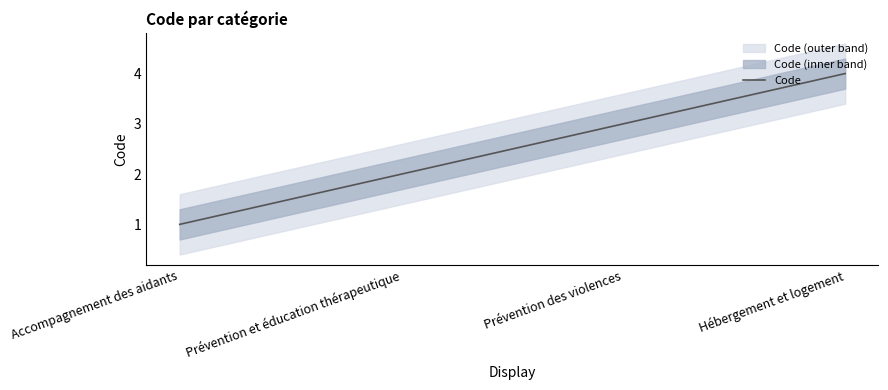

Which category has the lowest value across all series?

Accompagnement des aidants